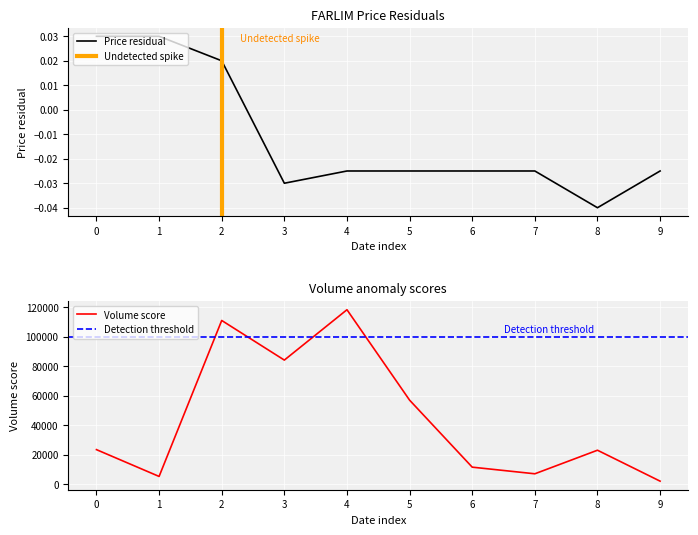

The value of Volume score at 6 is 11500. True or false?

True